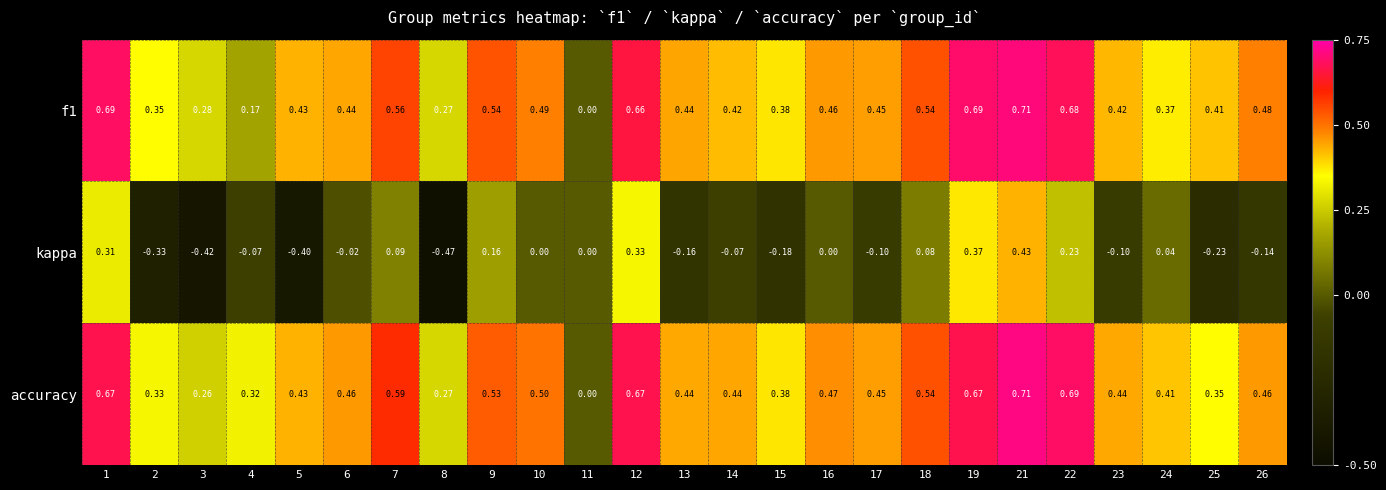

Which series has the largest range (max minus min)?

kappa